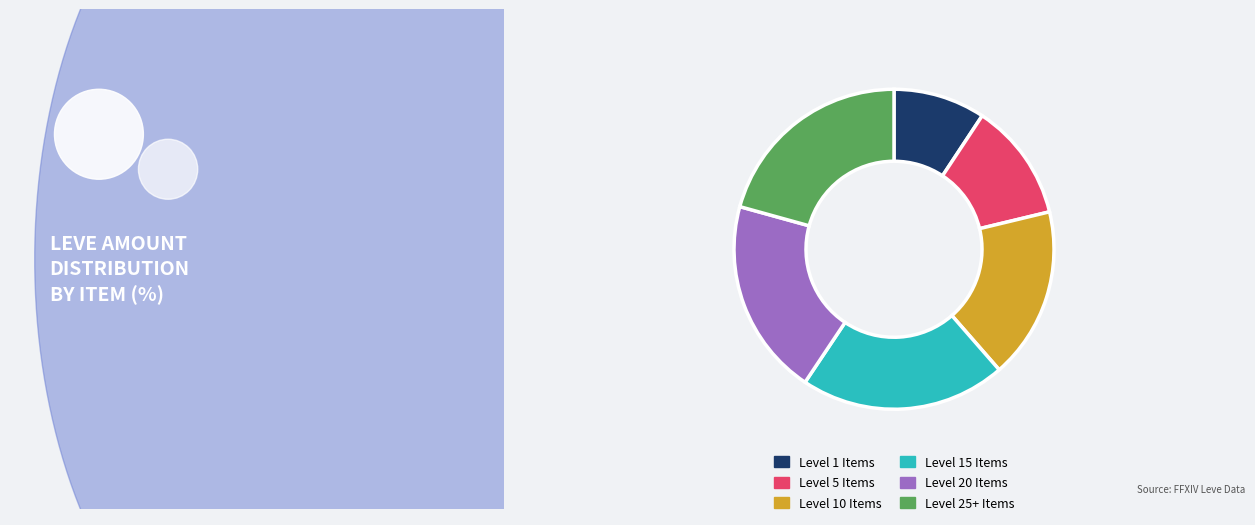

Between Level 10 Items and Level 15 Items, which is larger?

Level 15 Items